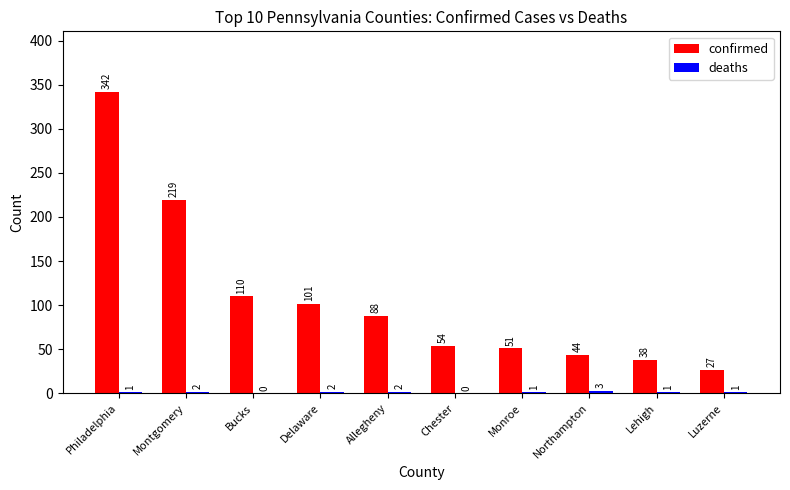

Where is confirmed nearest to the value 184?

Montgomery